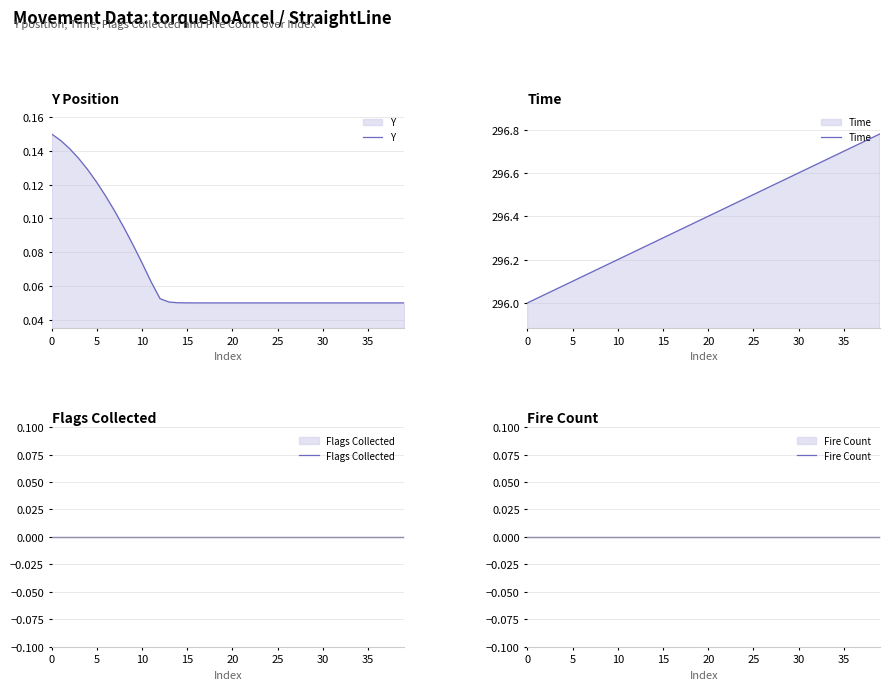

Which series has the widest spread of values?

Time